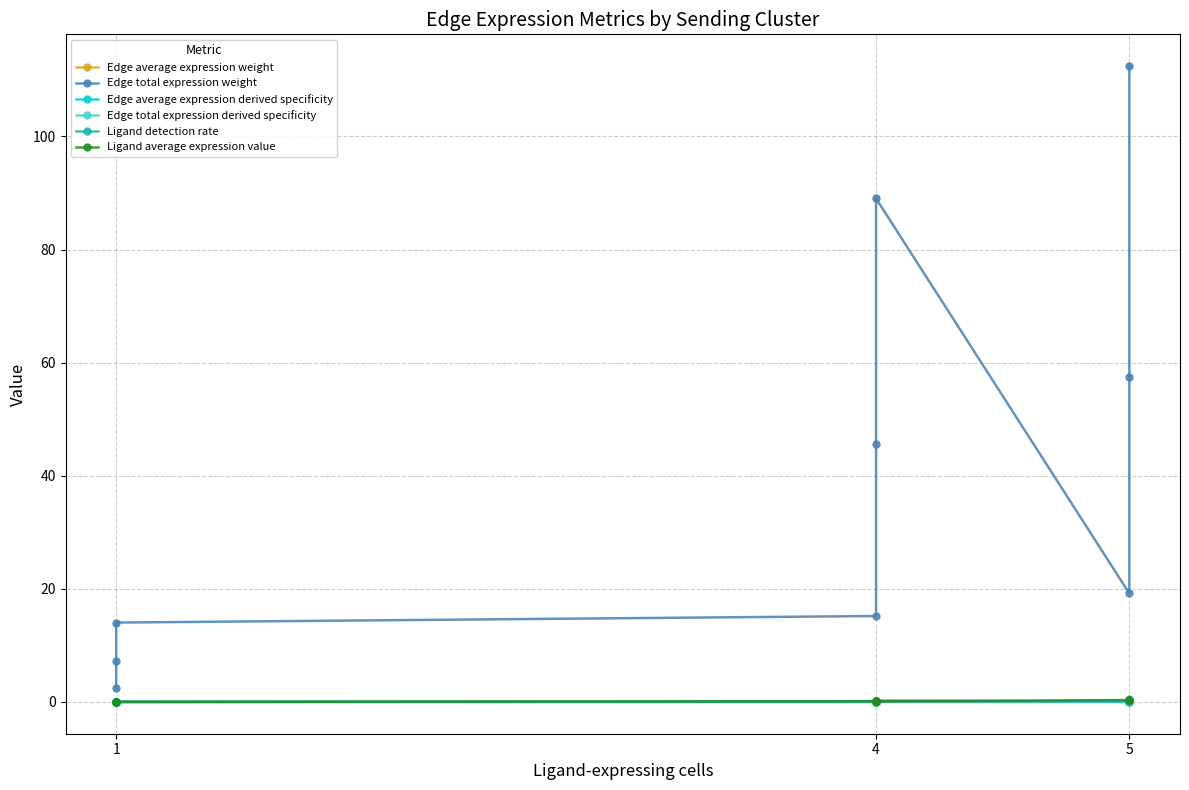

The Edge total expression derived specificity series shows 0.0 at 1. True or false?

True